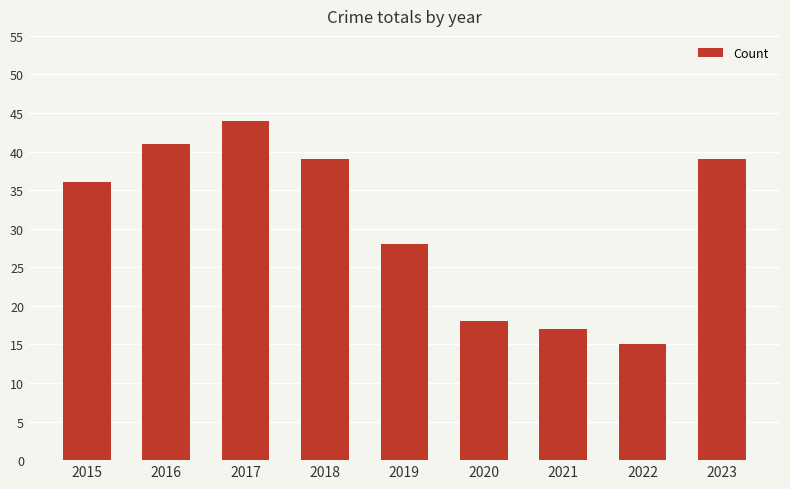

Which label corresponds to the smallest value in the chart?

2022